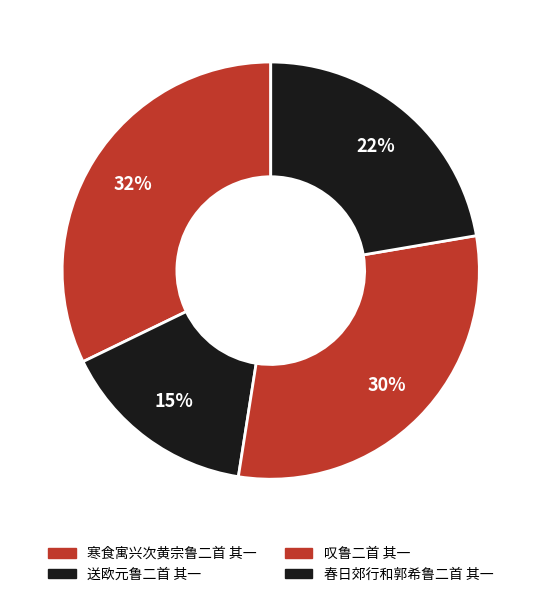

To the nearest percent, what portion does 春日郊行和郭希鲁二首 其一 represent?

22%